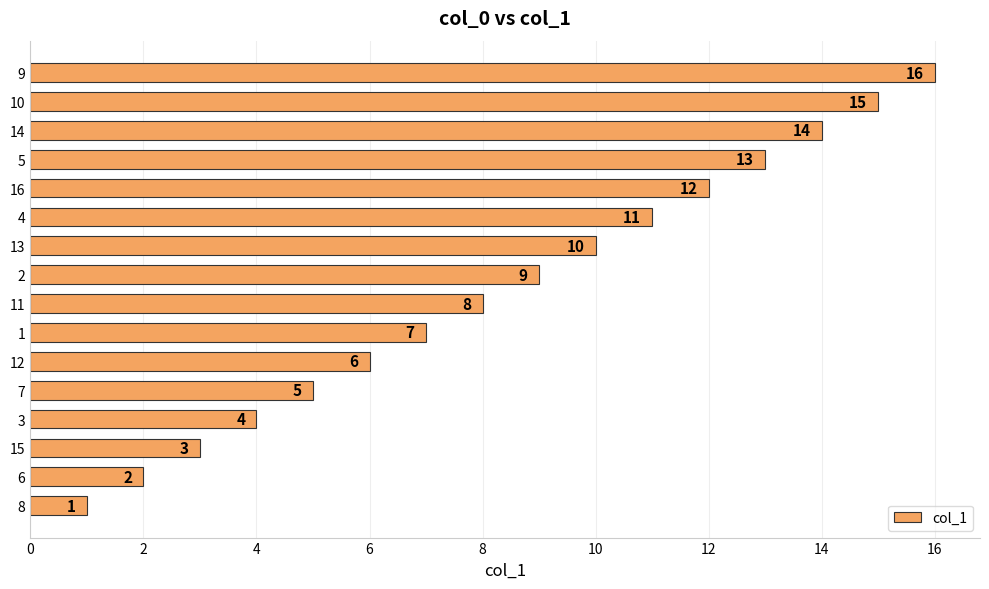

Between 2 and 4, which is larger?

4